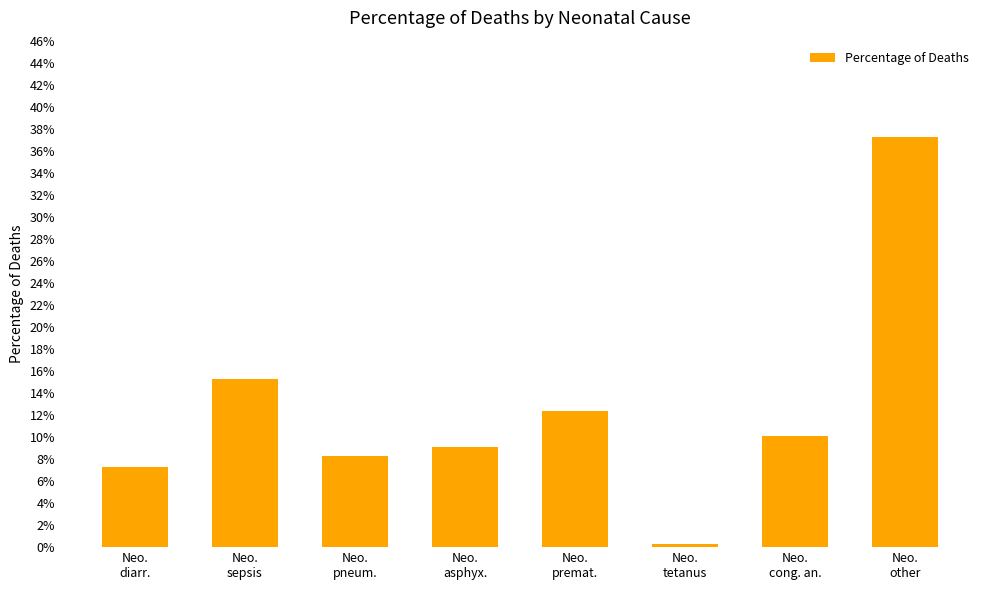

Are the bars horizontal?

No